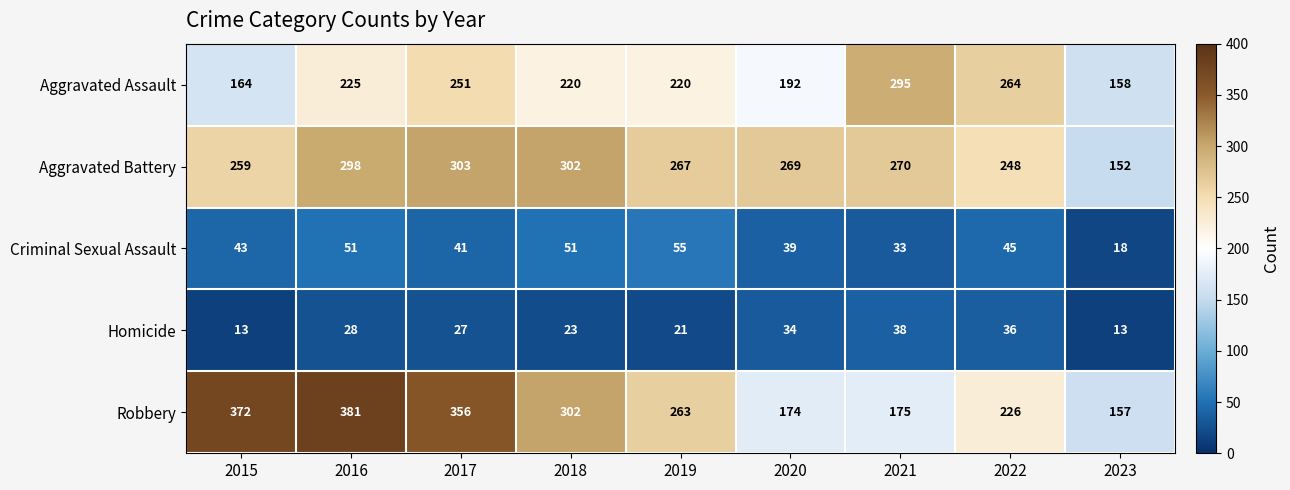

What is the sum of all Aggravated Battery values?

2368